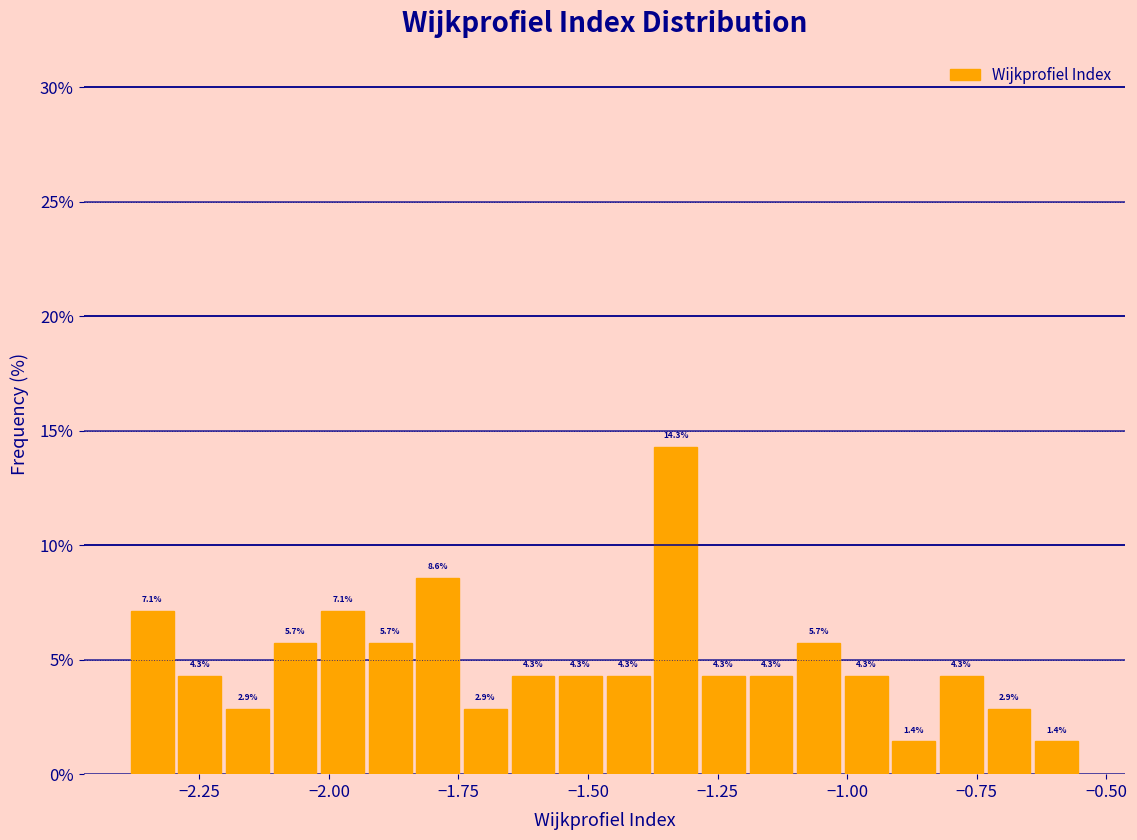

Around what value on the x-axis is the tallest bar? Give the approximate position of its centre, as read against the axis.

-1.35